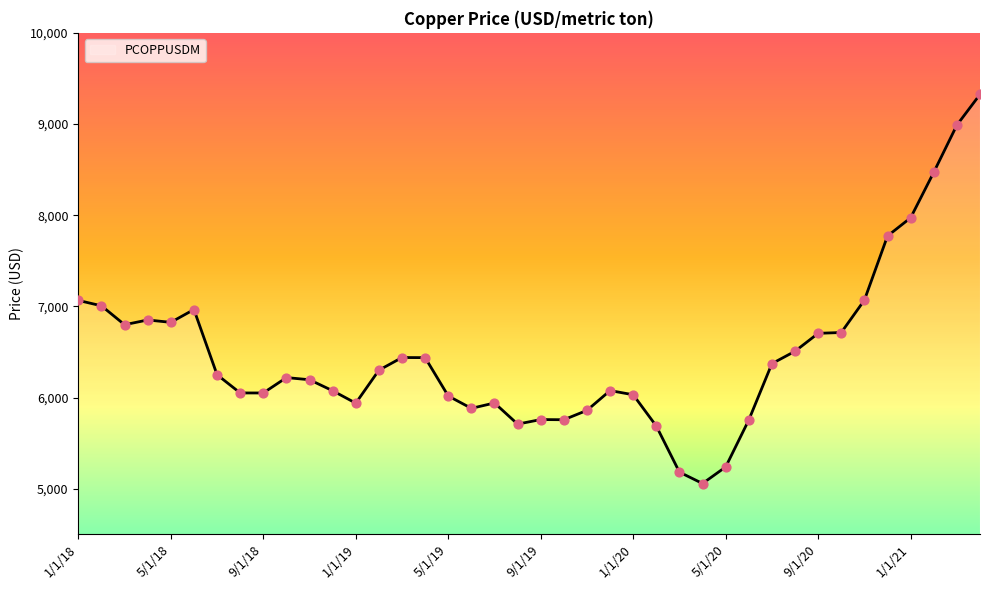

What is the maximum value shown in the chart?

9324.8